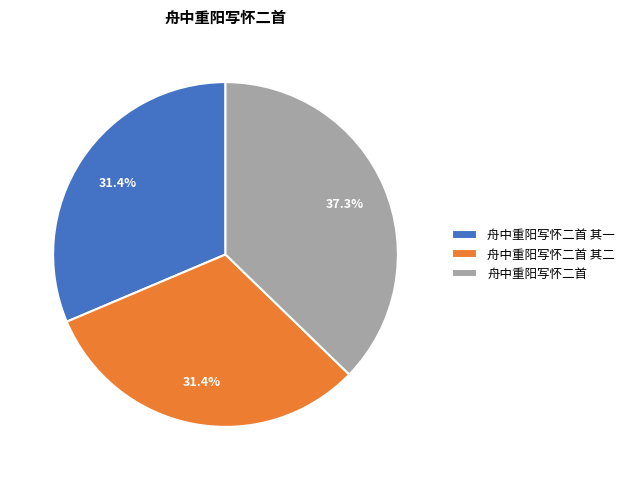

Between 舟中重阳写怀二首 and 舟中重阳写怀二首 其一, which is larger?

舟中重阳写怀二首